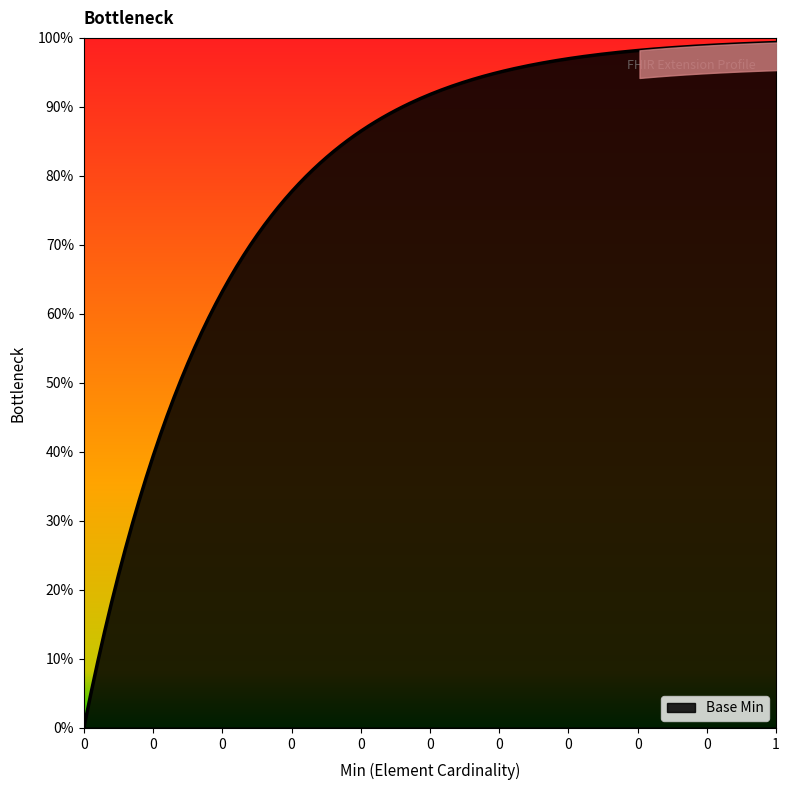

Does the chart have visible grid lines?

No